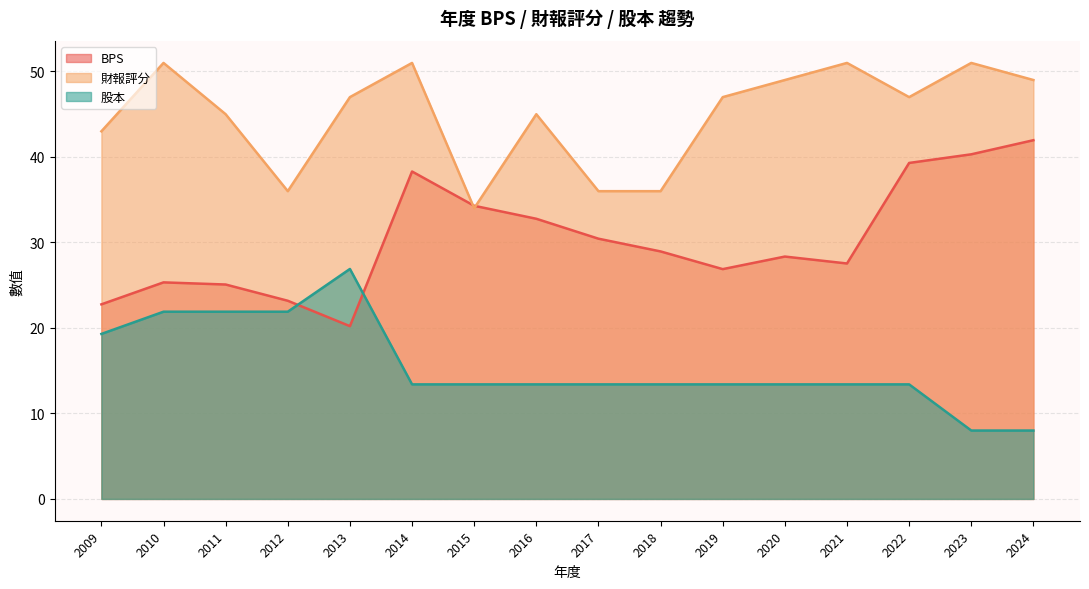

How many series are shown in this chart?

3